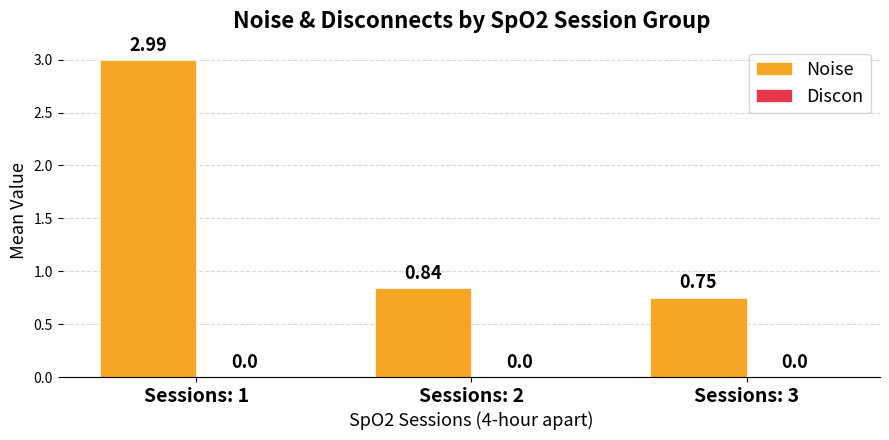

What is the sum of the values at Sessions: 3 and Sessions: 2?

1.6